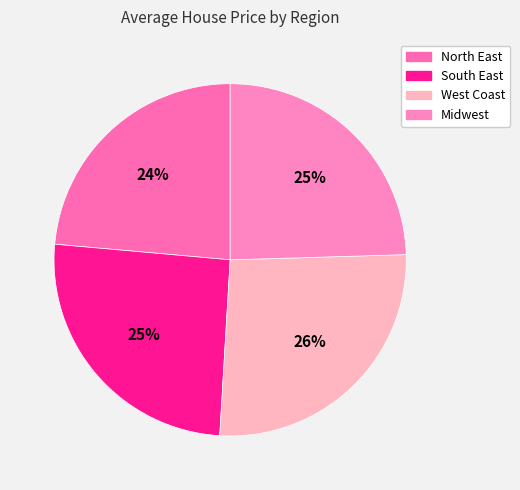

Rank the categories by value from highest to lowest.

West Coast, South East, Midwest, North East